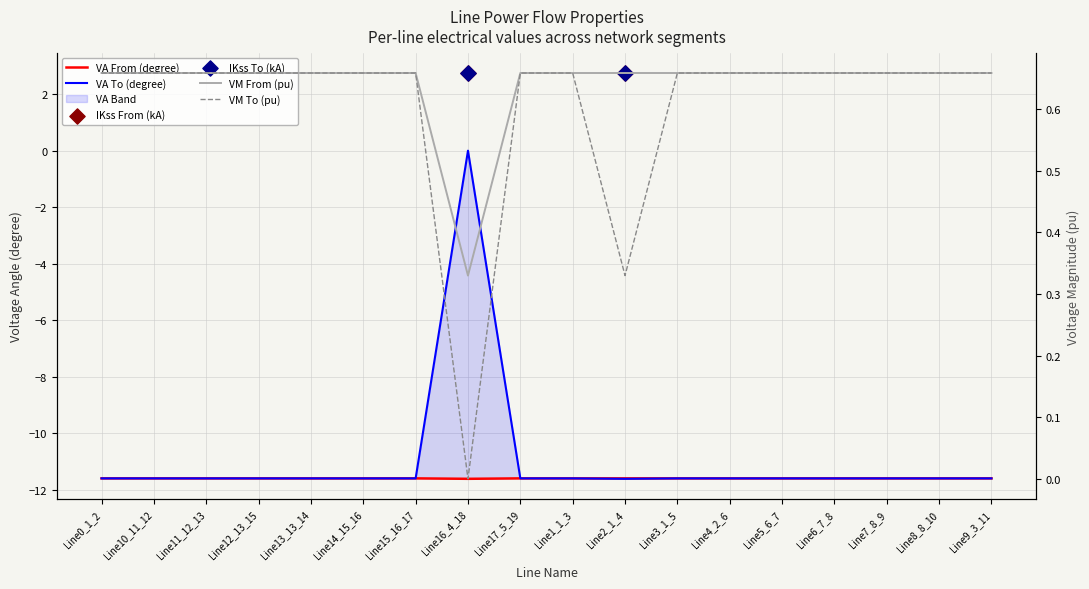

Is the value of pf_vm_from_pu at Line0_1_2 greater than the value of pf_va_from_degree at Line0_1_2?

Yes